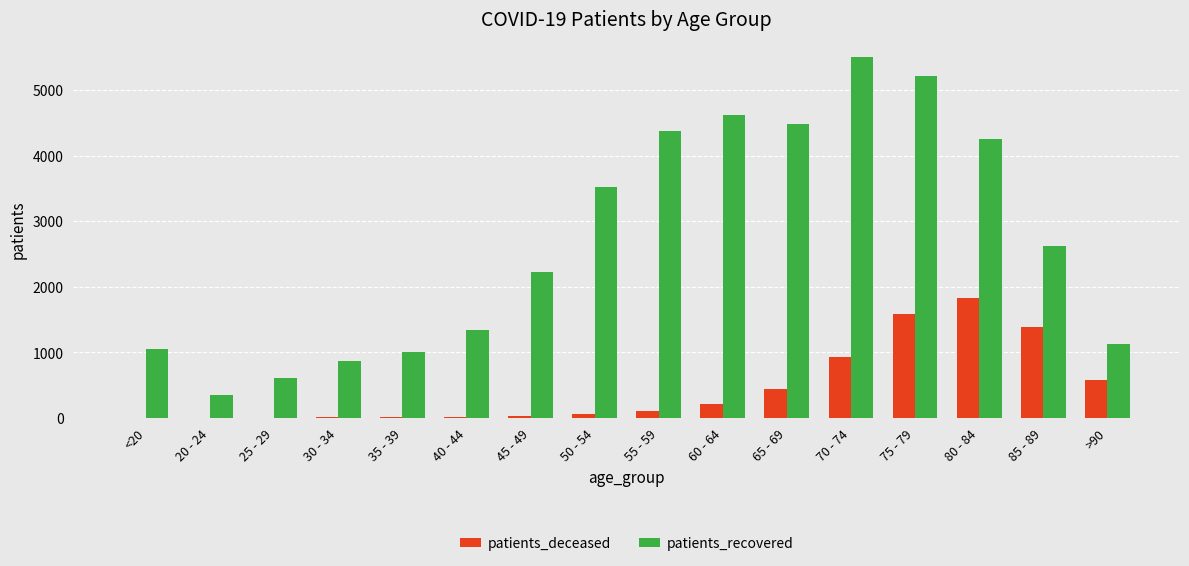

How many categories are shown in the chart?

16